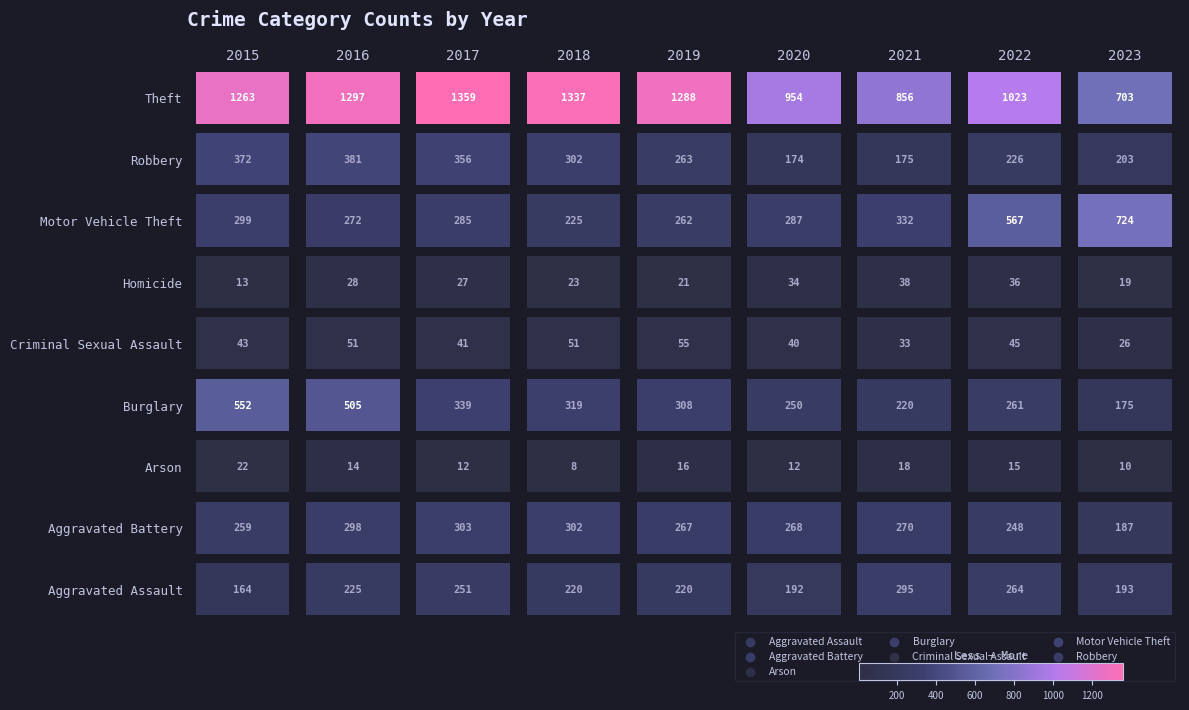

Count the number of categories in the chart.

9